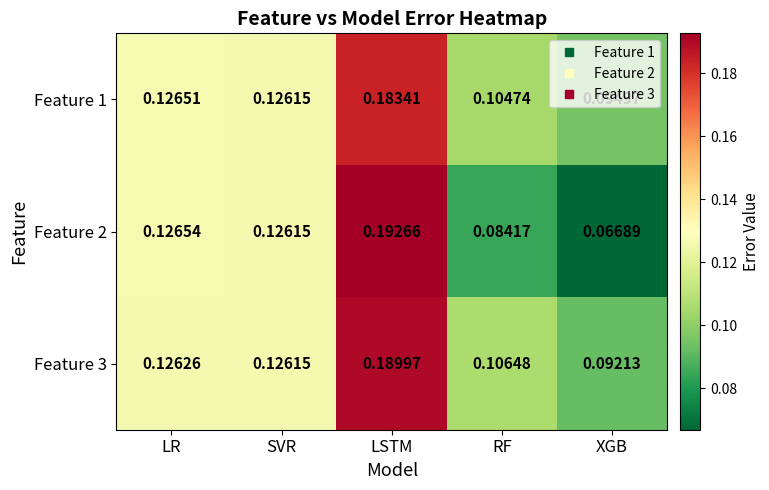

Which category has the highest value in the Feature 1 series?

LSTM